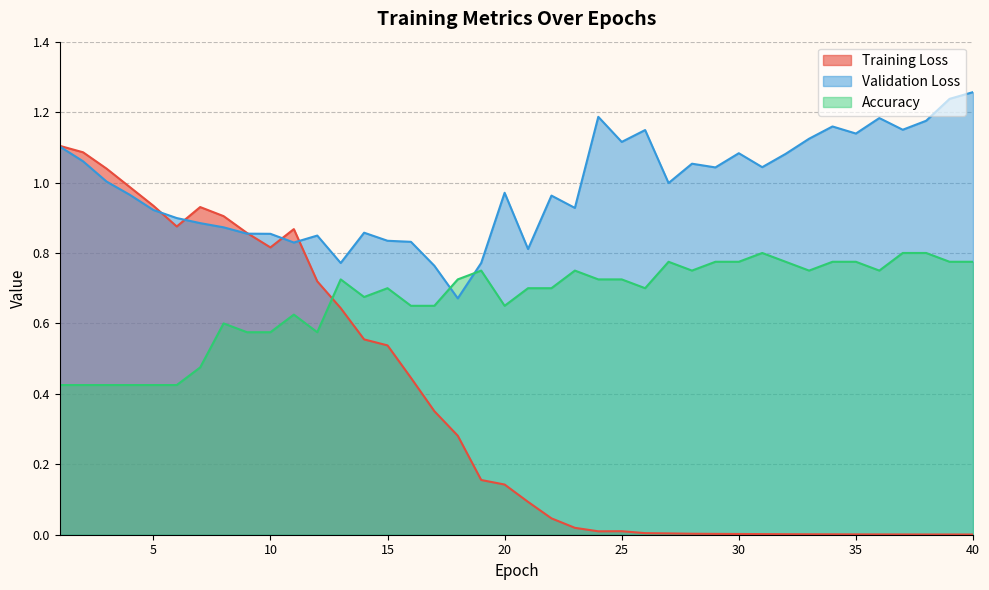

At which category does Validation Loss reach its first local peak?

12